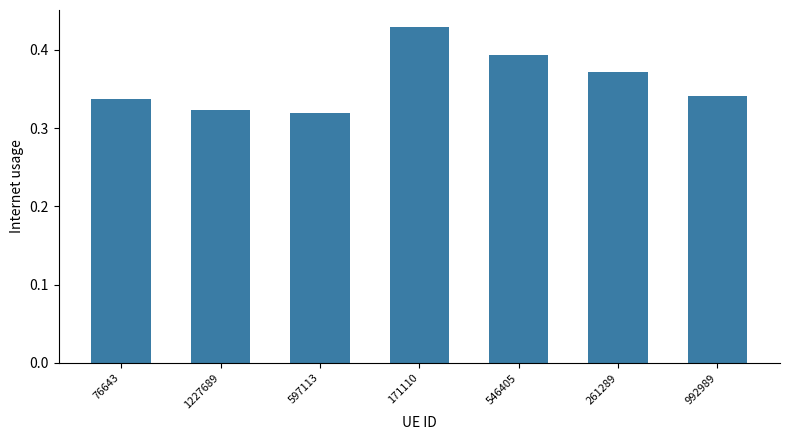

At which category does the chart reach its minimum across all series?

597113